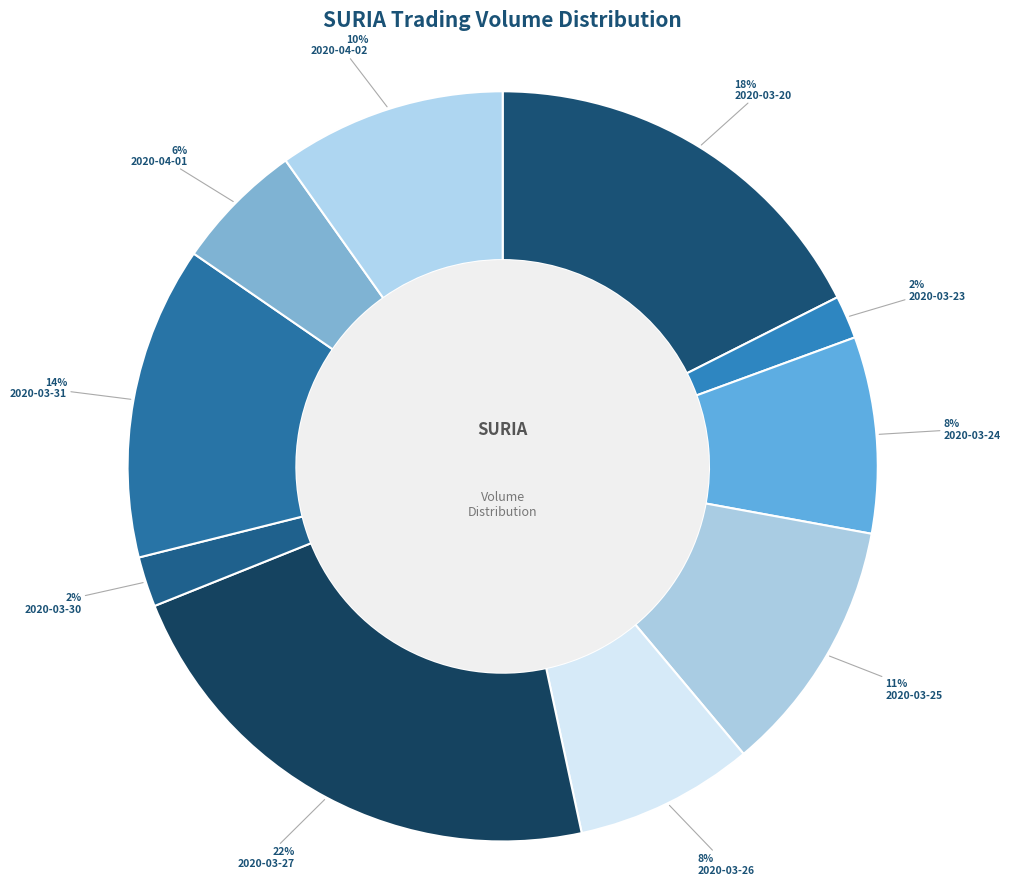

Does 2020-03-24 represent more than half of the total?

No